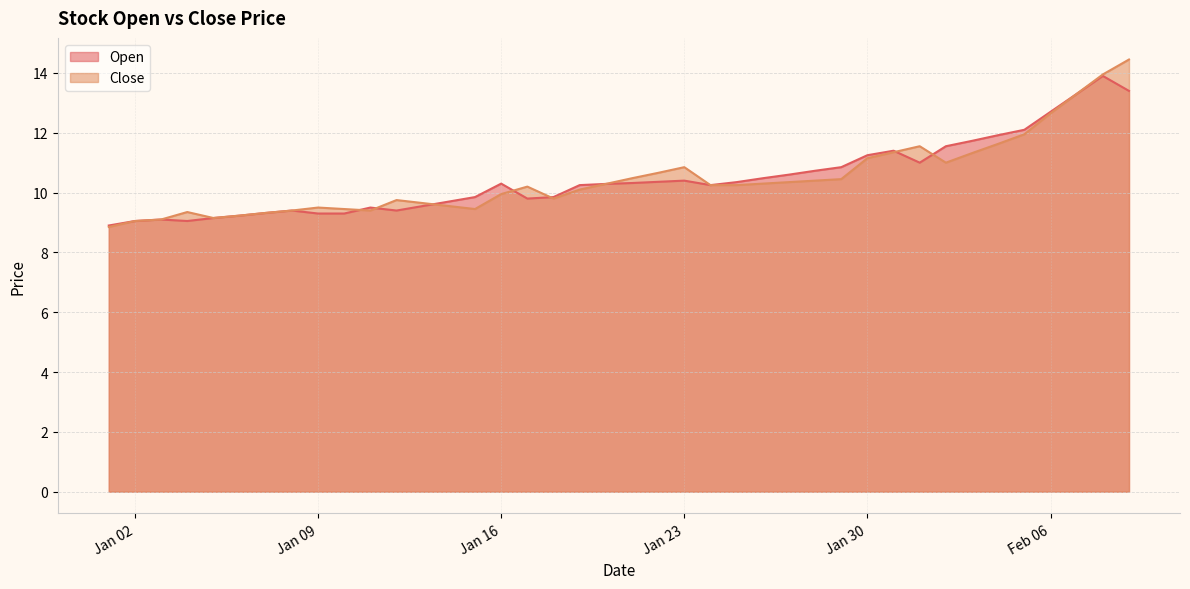

How many interior local valleys does the Open series have?

5